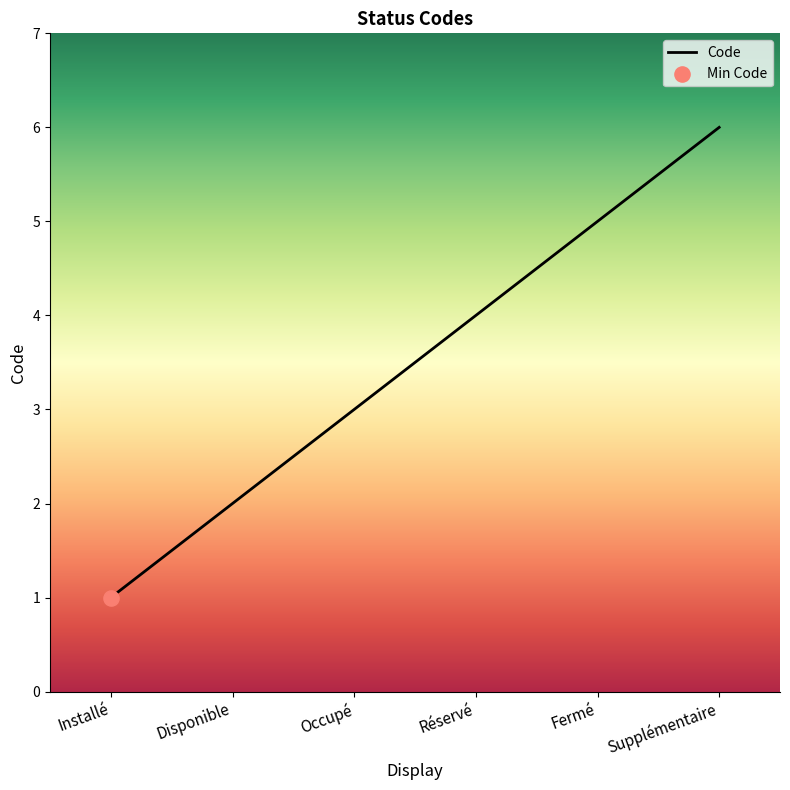

What is the change in value from Disponible to Réservé?

+2